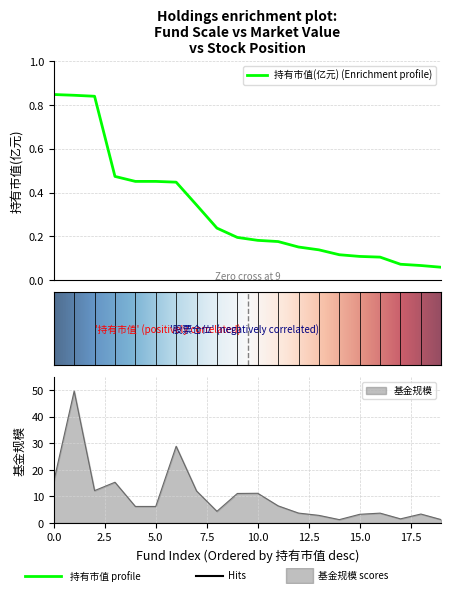

What are all the series names shown in the legend?

基金规模, 持有市值(亿元)